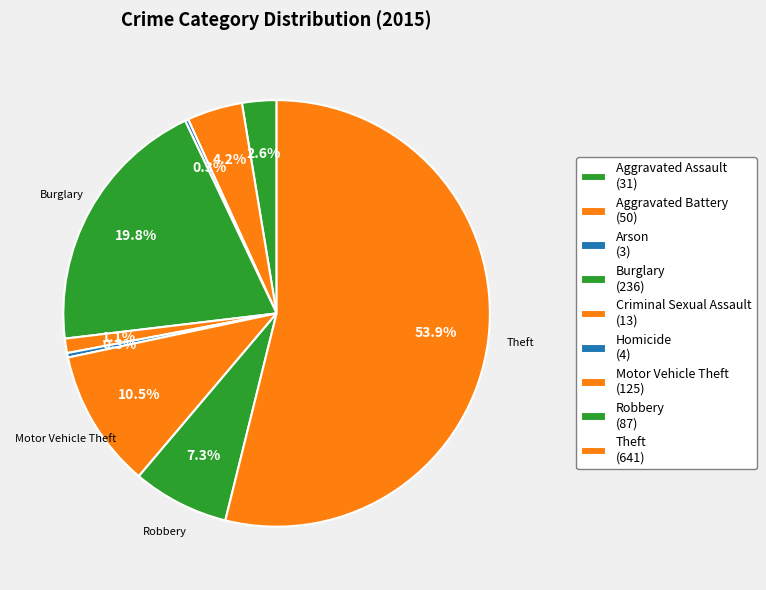

To the nearest percent, what is the average slice percentage?

11%